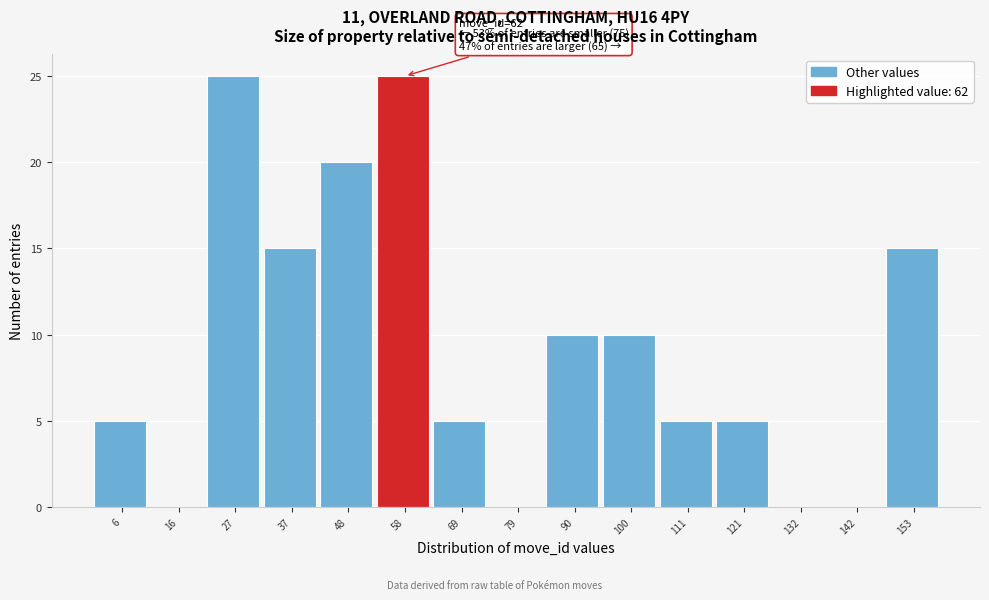

Reading right to left, extract all data points from this chart.

153=15	142=0	132=0	121=5	111=5	100=10	90=10	79=0	69=5	58=25	48=20	37=15	27=25	16=0	6=5